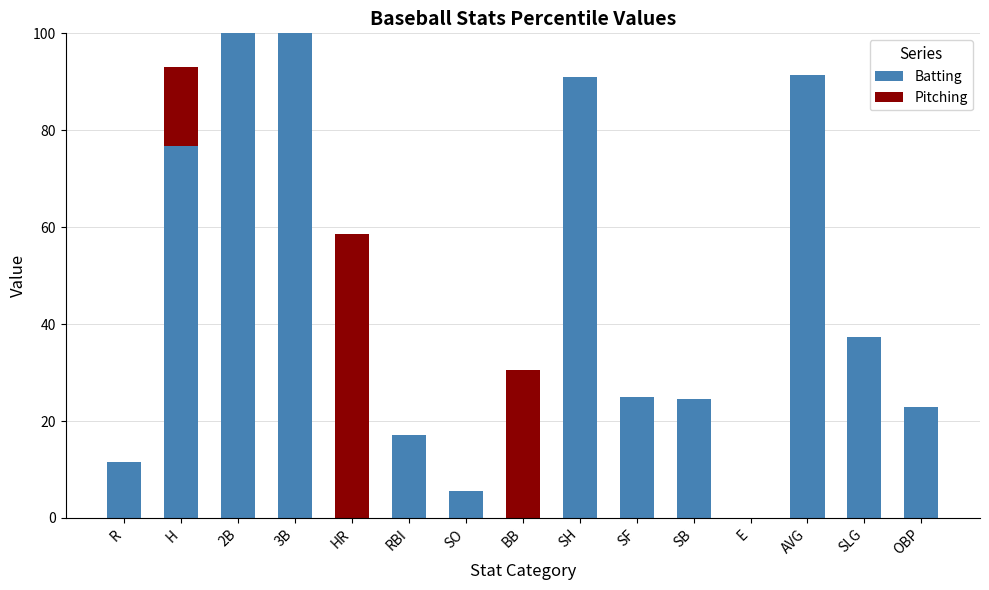

At which label is Batting closest to 50?

SLG